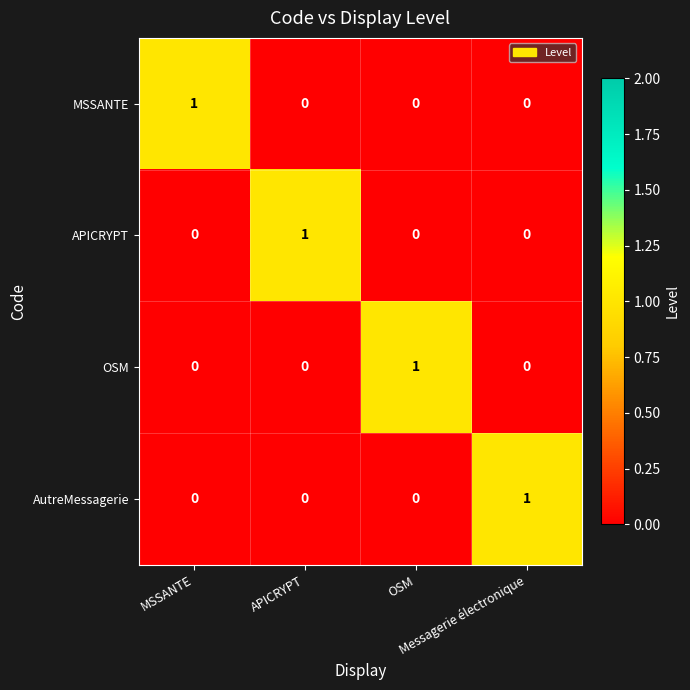

At how many categories does at least one series exceed 0?

4